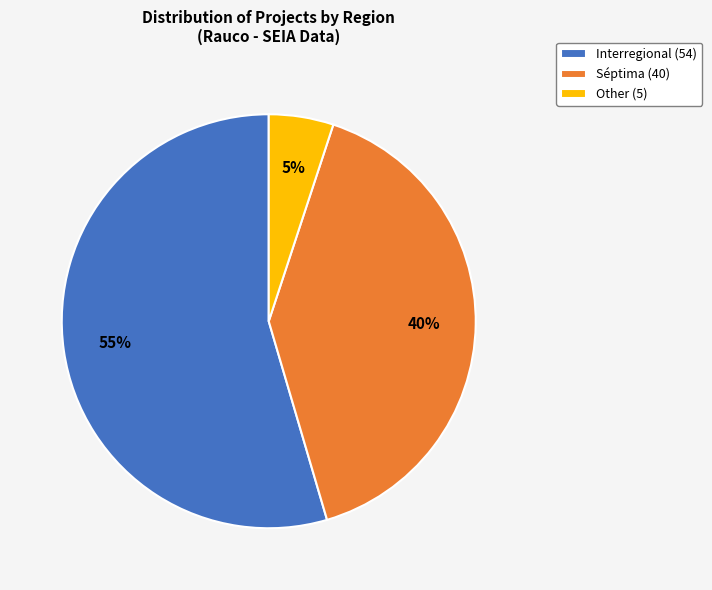

To the nearest percent, what is the average slice percentage?

33%